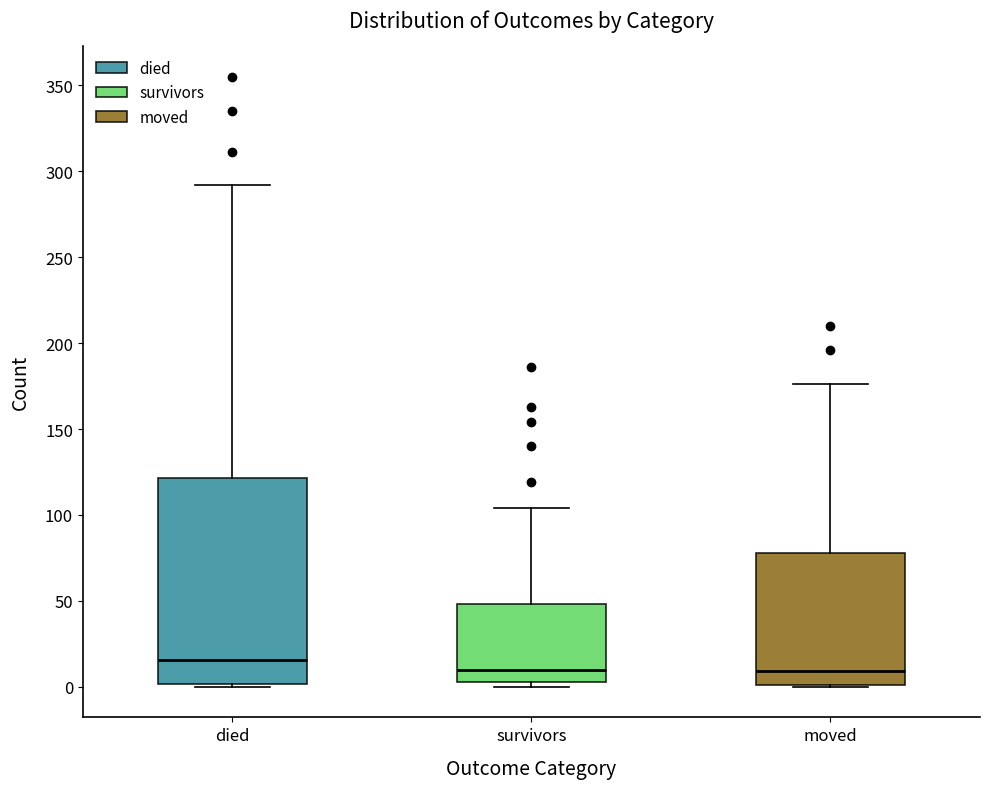

Reading left to right, transcribe this box plot: for each box, give where its median line is, the range the box spans, and where its two whiskers end, as read against the y-axis. The values are not printed on the chart, so give them approximately, as read against the axis.

died: median 15, box 0 to 120, whiskers 0 to 290
survivors: median 10, box 5 to 50, whiskers 0 to 105
moved: median 10, box 0 to 80, whiskers 0 to 175